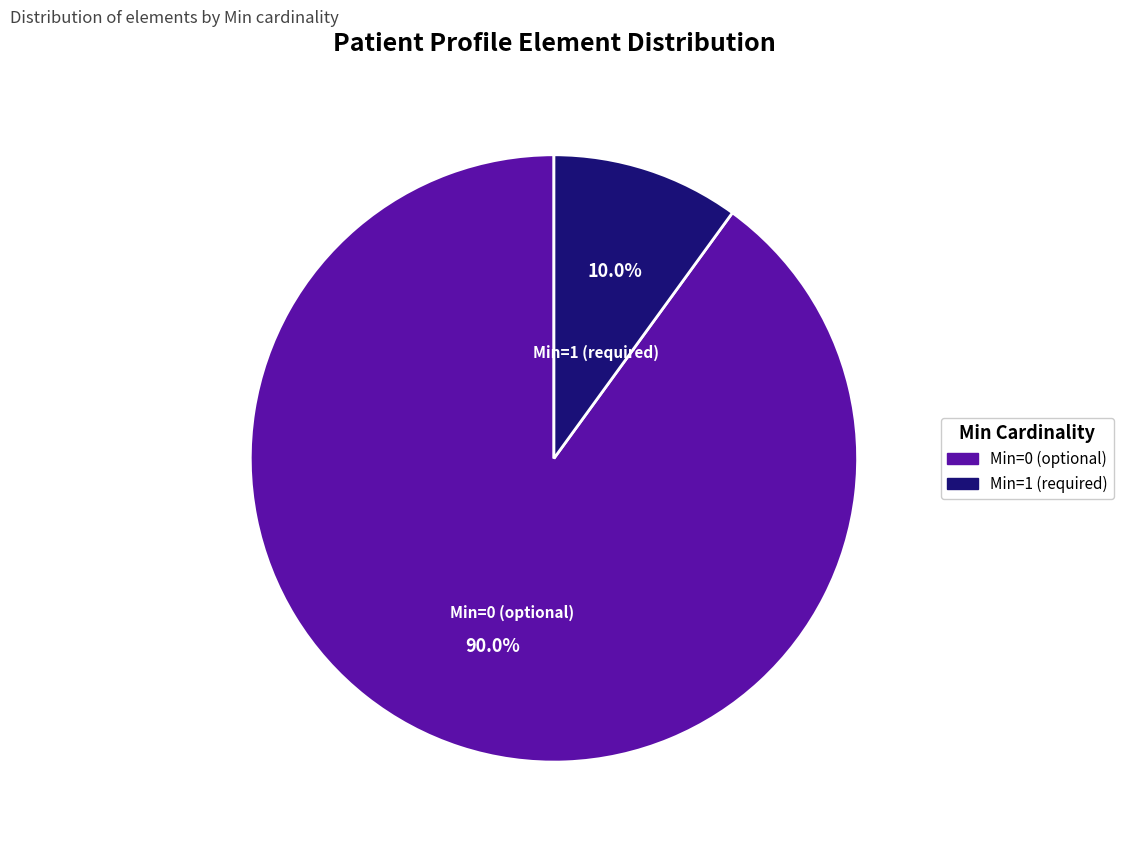

Rank the categories by value from highest to lowest.

Min=0 (optional), Min=1 (required)